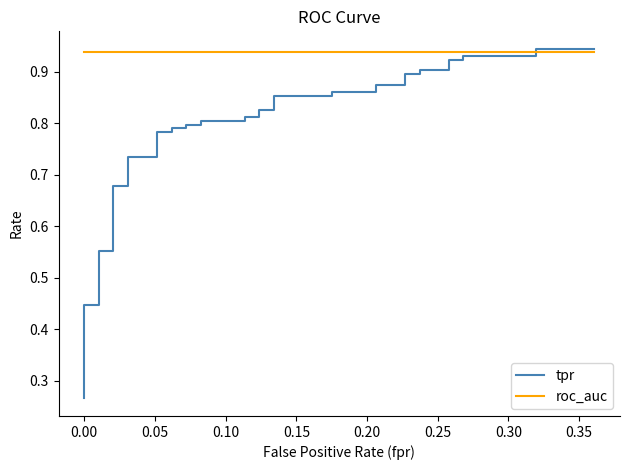

What is the minimum value shown in the chart?

0.3